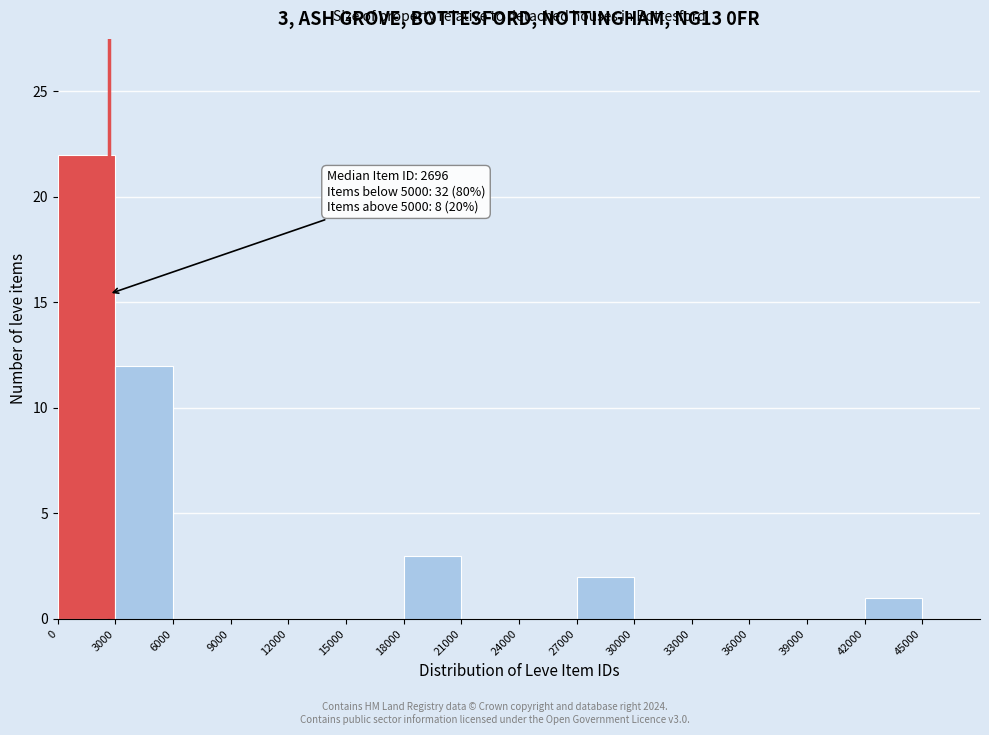

Over which range of the x-axis is the bar tallest?

0 to 3000